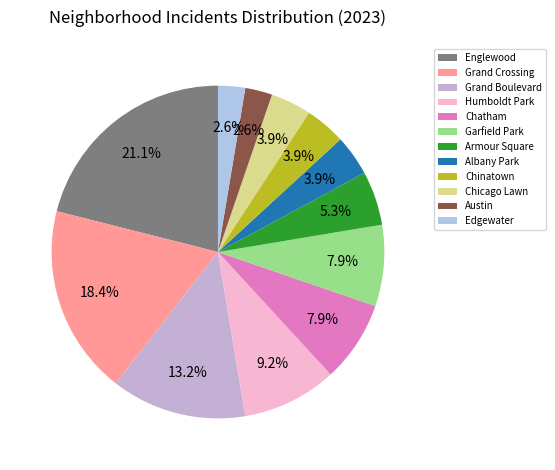

How many slices are in this pie chart?

12